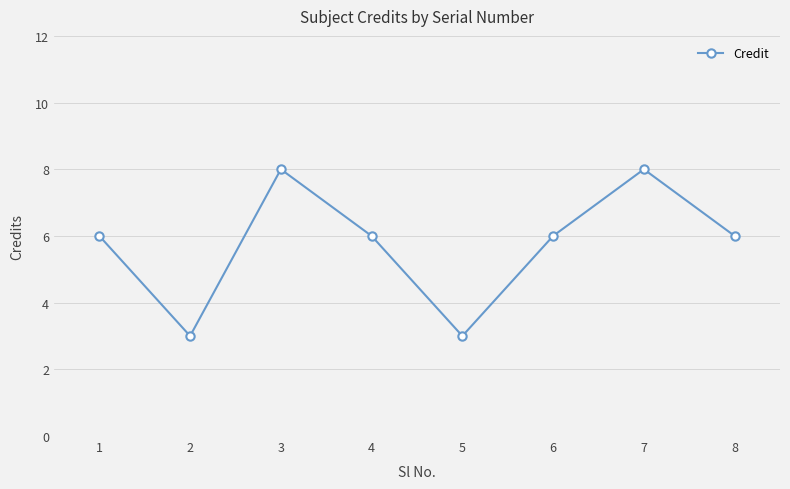

At which category does the data reach its first local valley?

2